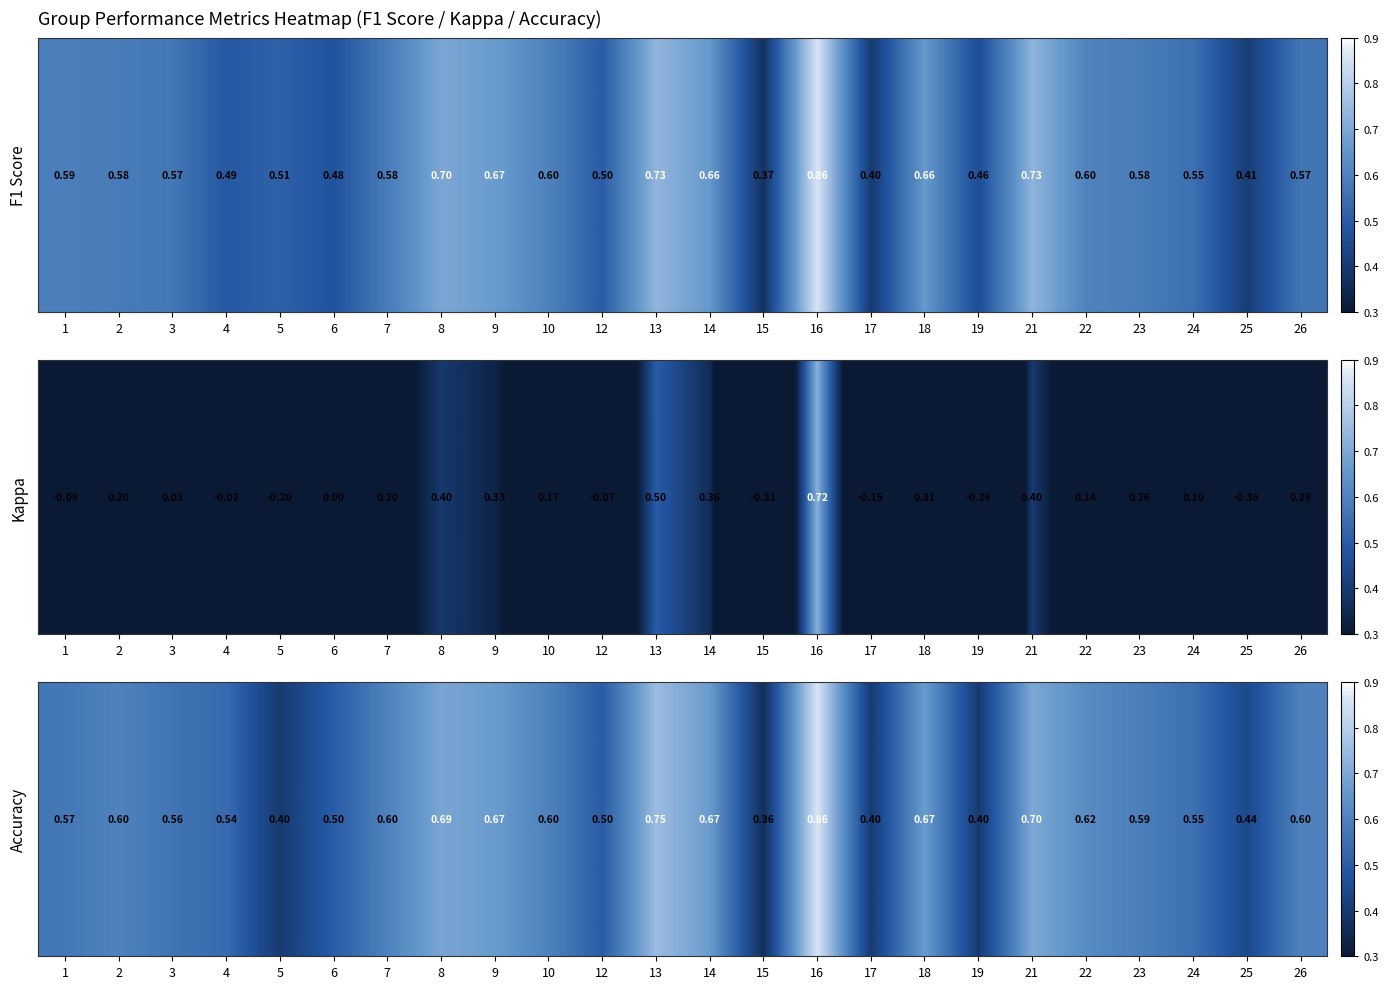

Between 14 and 4, which is larger?

14